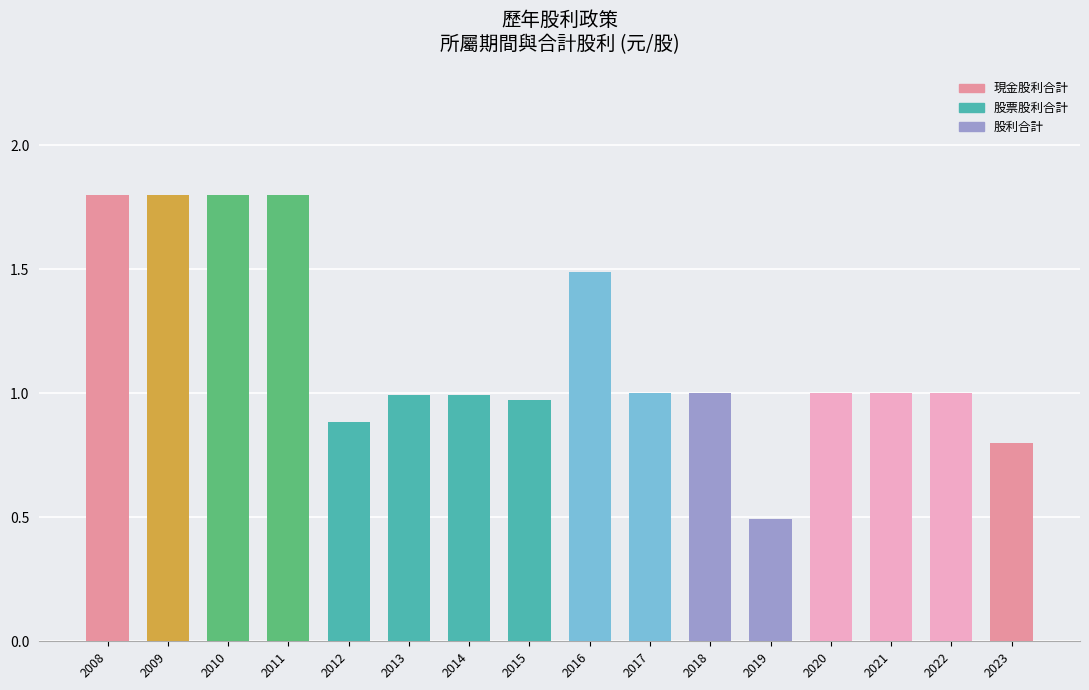

True or false: the data shows 1.8 at 2009.

True